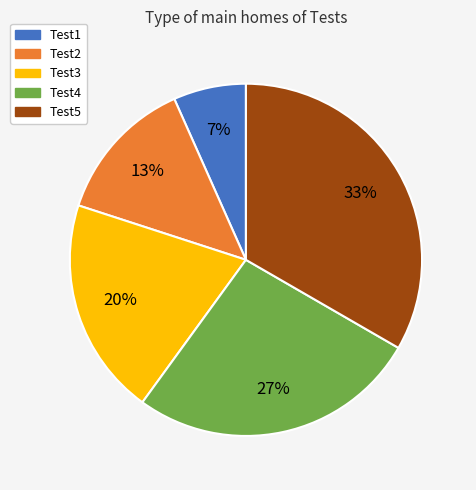

Does any single category account for the majority?

No